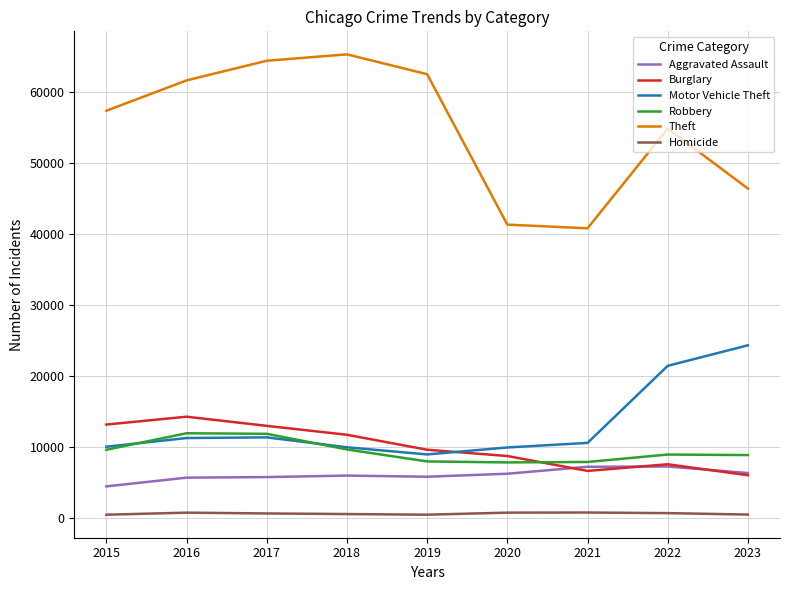

The Burglary series shows 8758 at 2020. True or false?

True